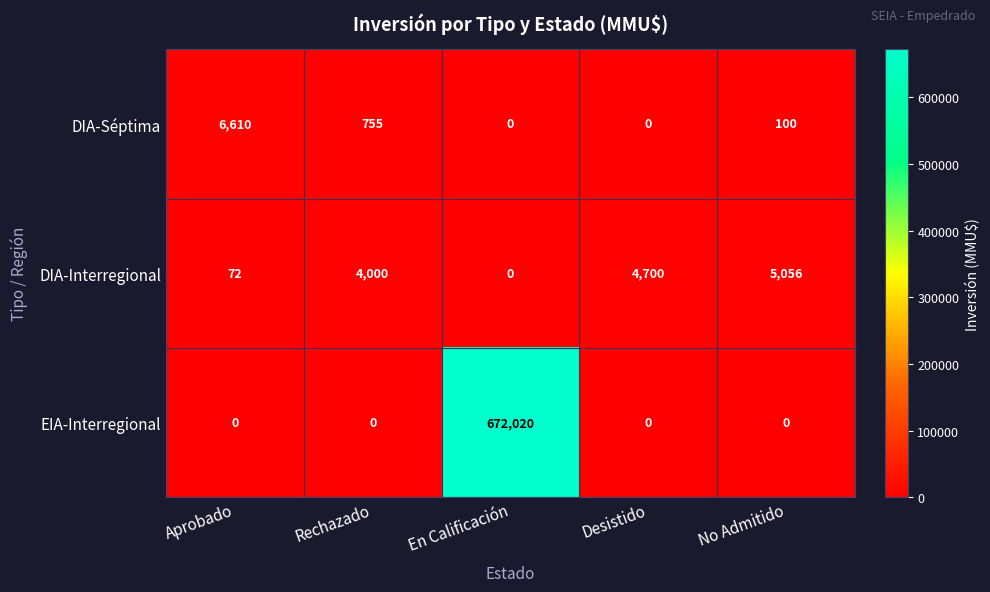

The DIA-Interregional series shows 7971 at Desistido. True or false?

False